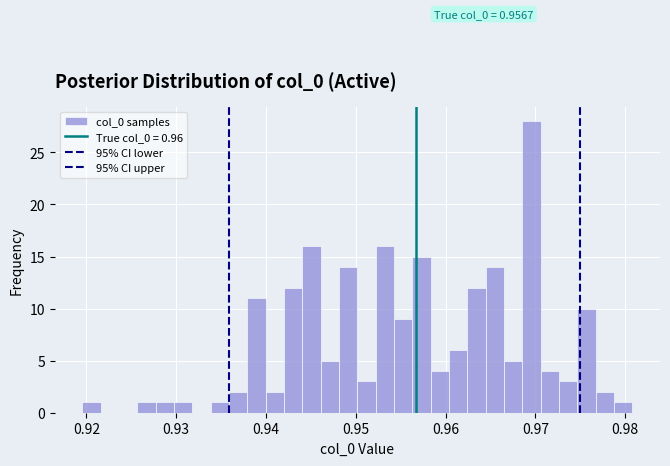

Read against the x-axis, roughly where is the centre of the tallest bar?

0.970